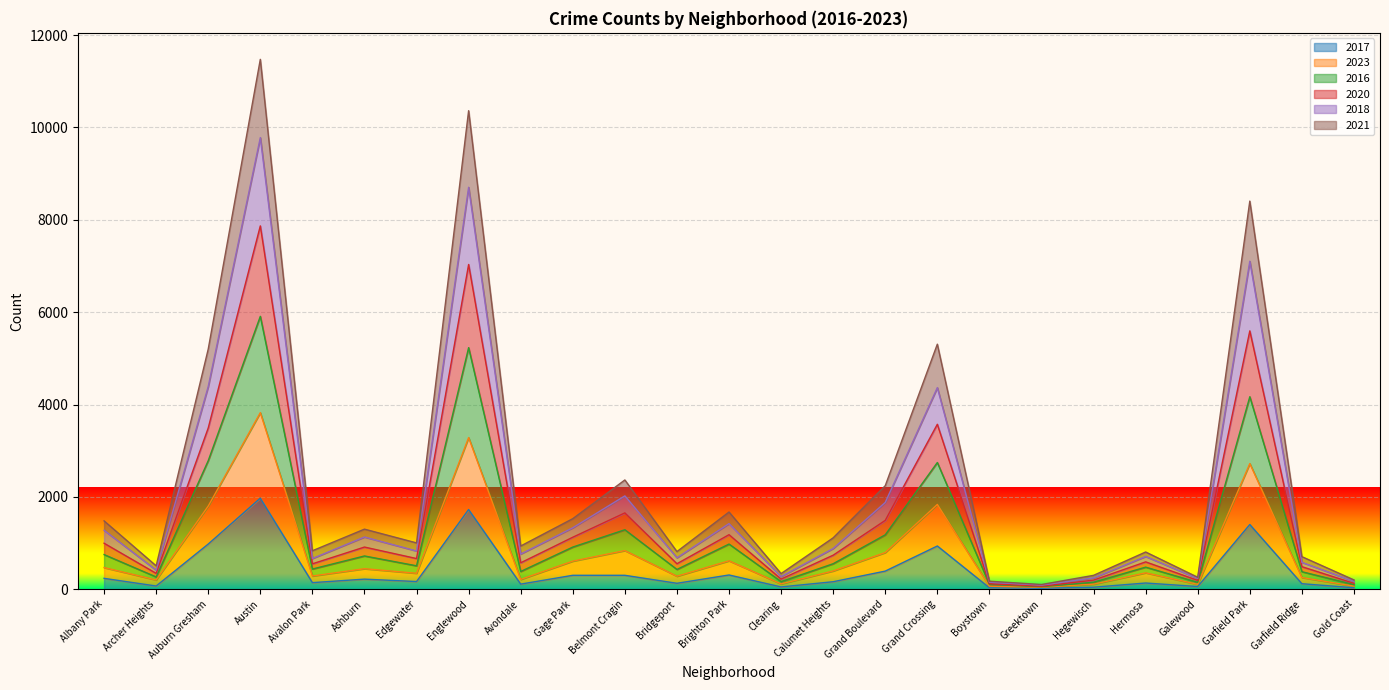

True or false: 2018 has a value of 4366 at Grand Crossing.

True